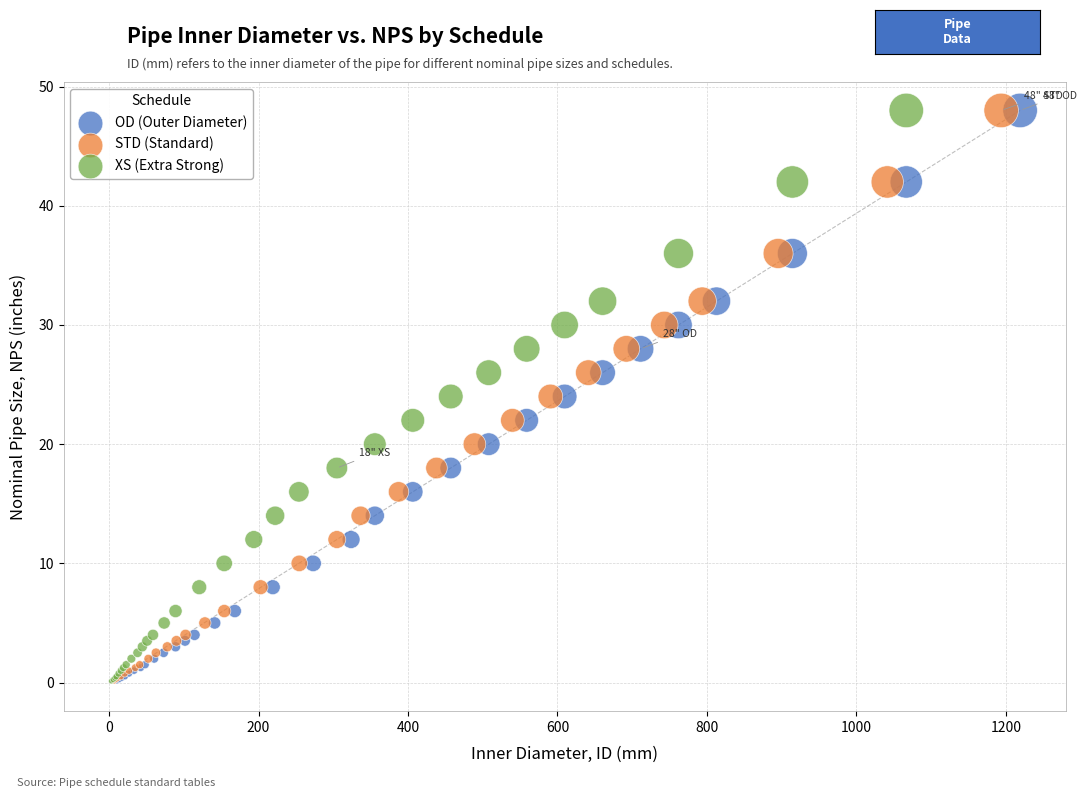

What are all the series names shown in the legend?

OD (Outer Diameter), STD (Standard), XS (Extra Strong)